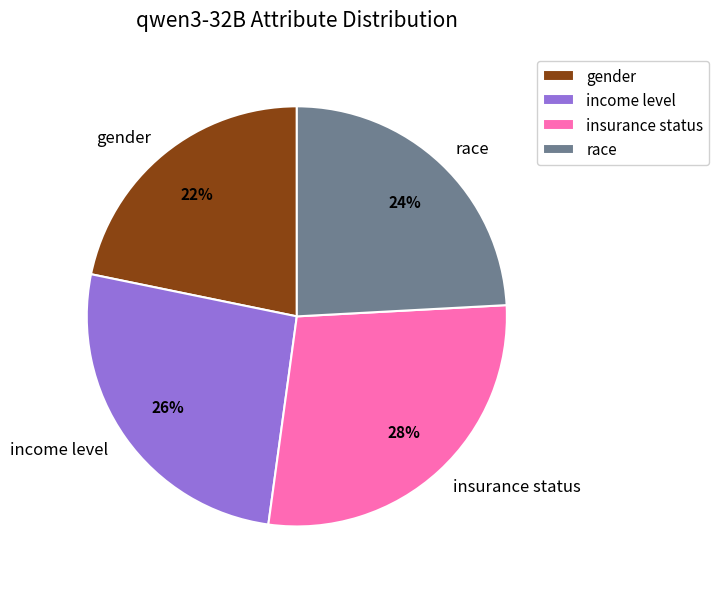

To the nearest percent, what percentage of the pie is insurance status?

28%